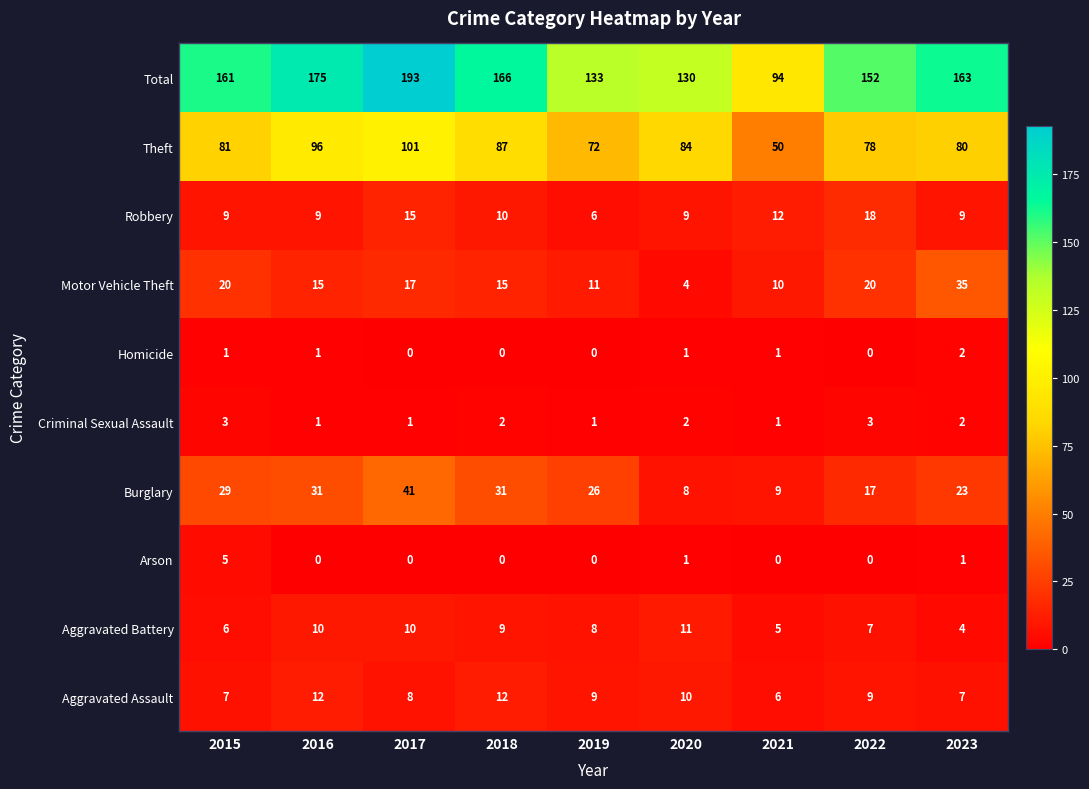

What is the total value across all series at 2015?

322